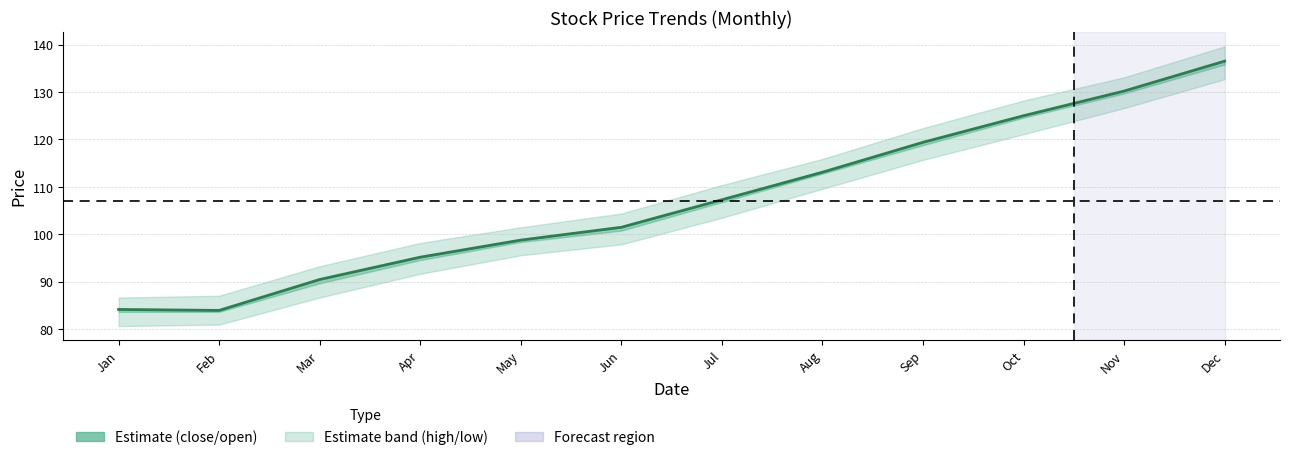

At which category does the chart reach its peak across all series?

Dec